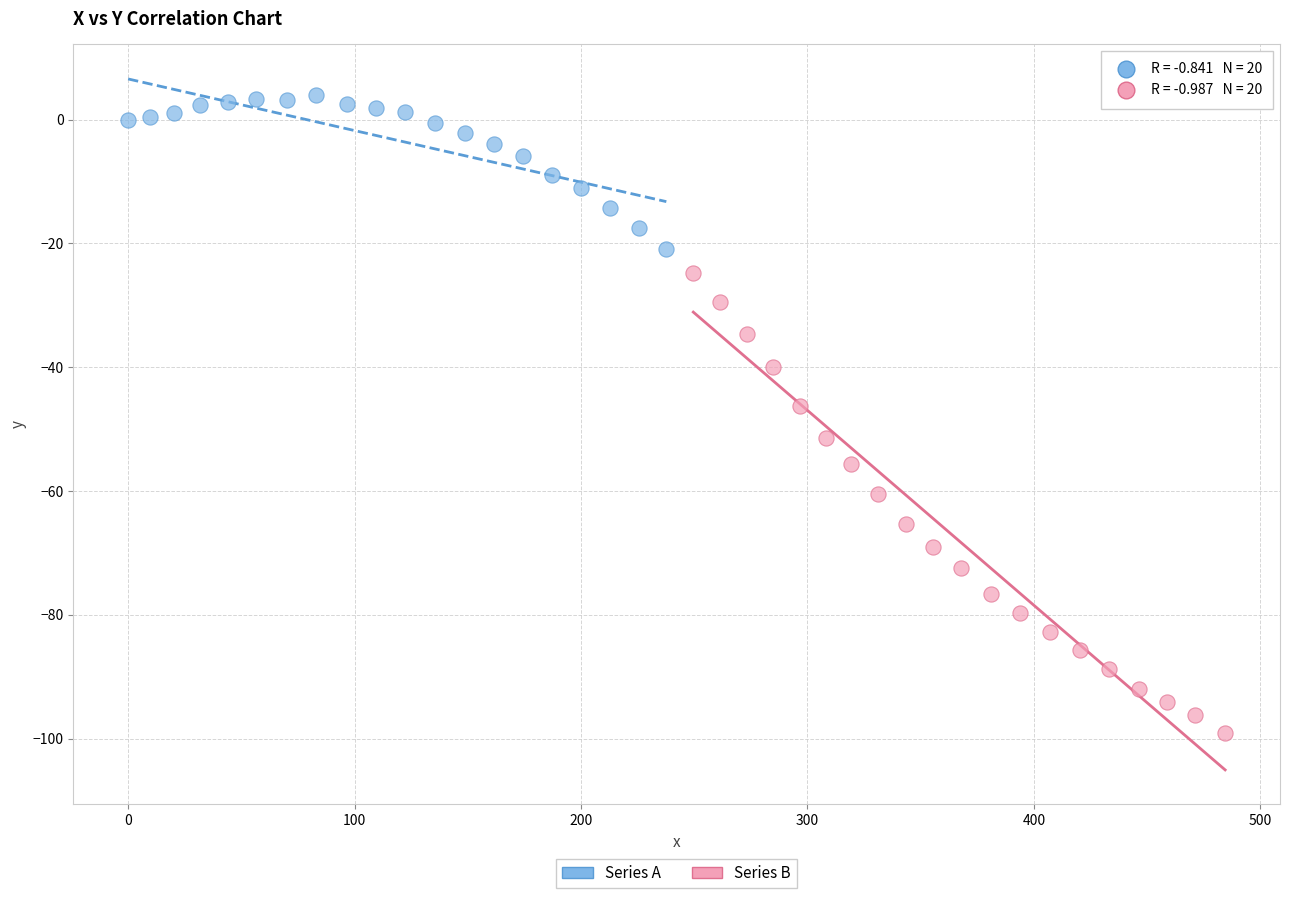

What are all the series names shown in the legend?

Series A, Series B